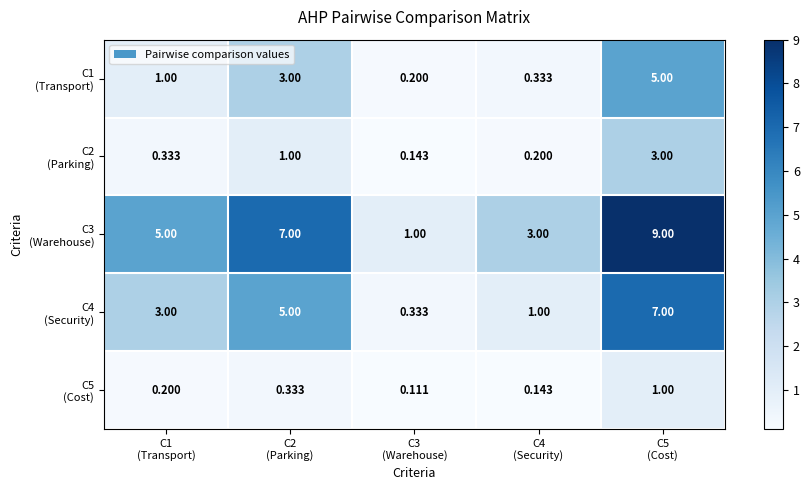

How many categories are shown in the chart?

5